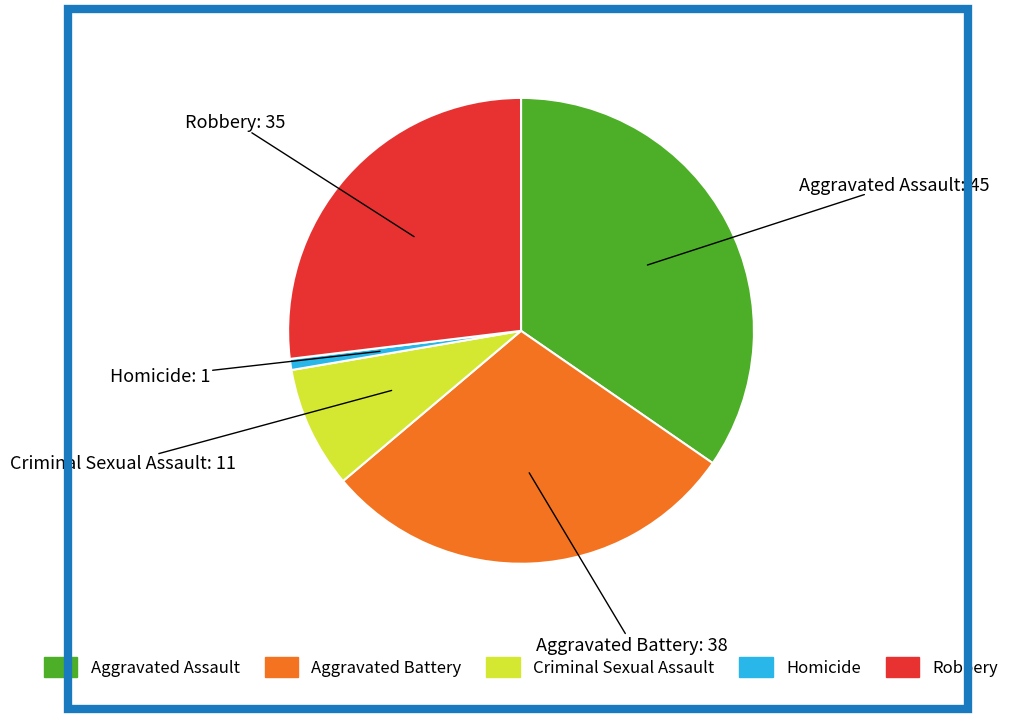

How many segments does this pie chart have?

5